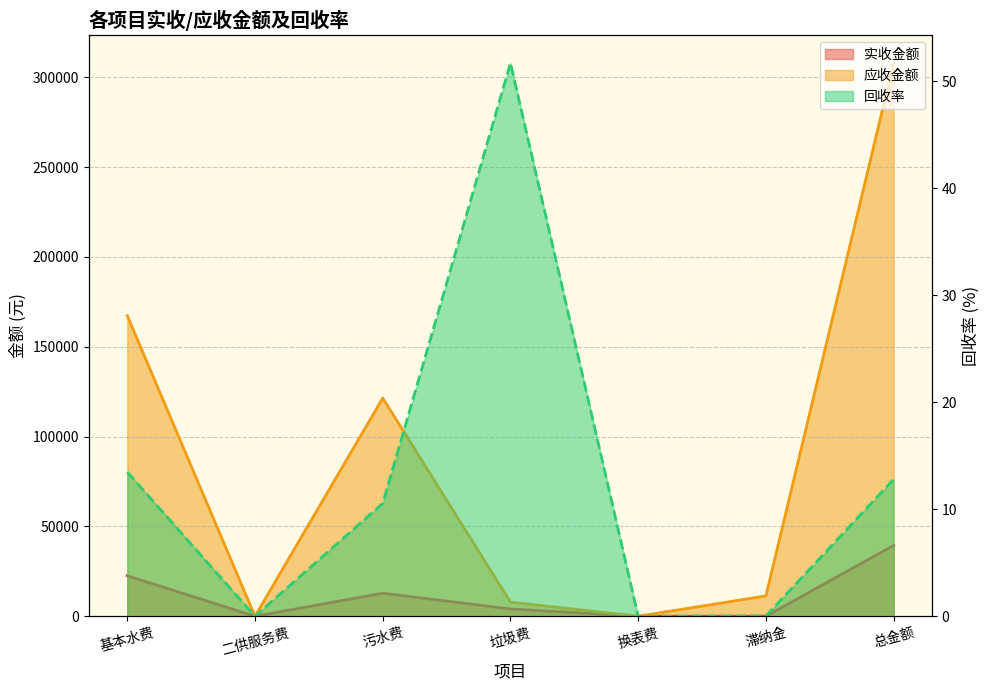

What value does the 应收金额 series have at 垃圾费?

7855.5